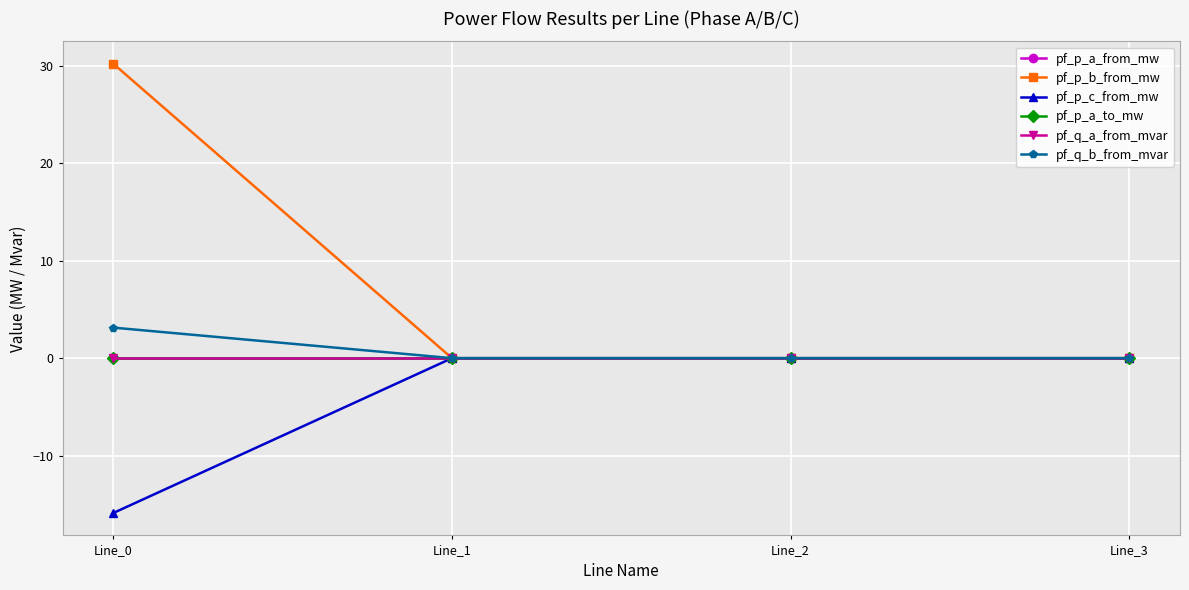

Is this an area chart (filled region under the line)?

No